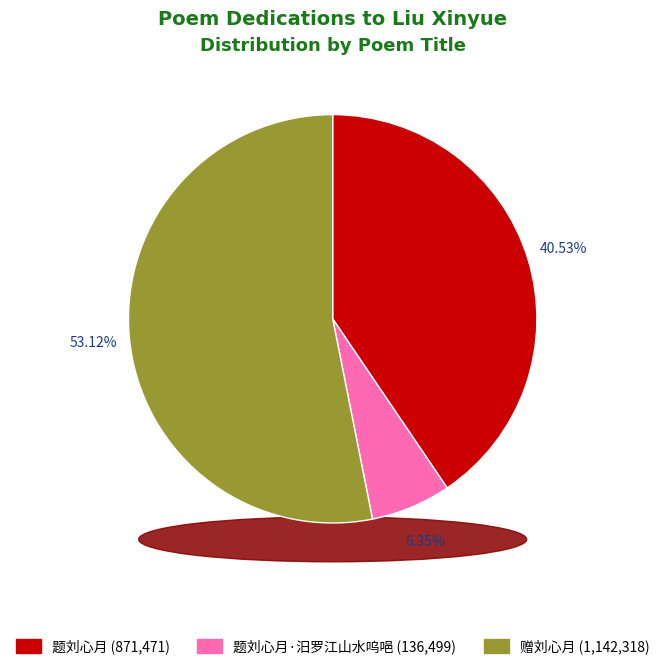

What percentage do 赠刘心月 and 题刘心月 together represent?

93.7%